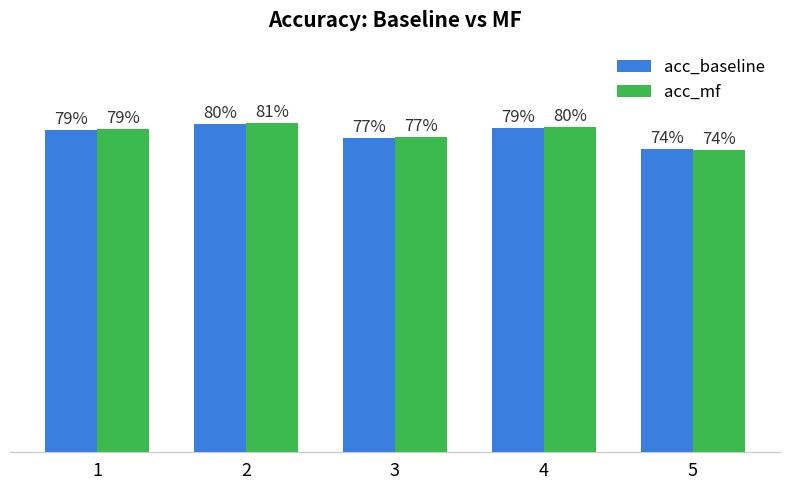

Which category has the highest value in the acc_baseline series?

2